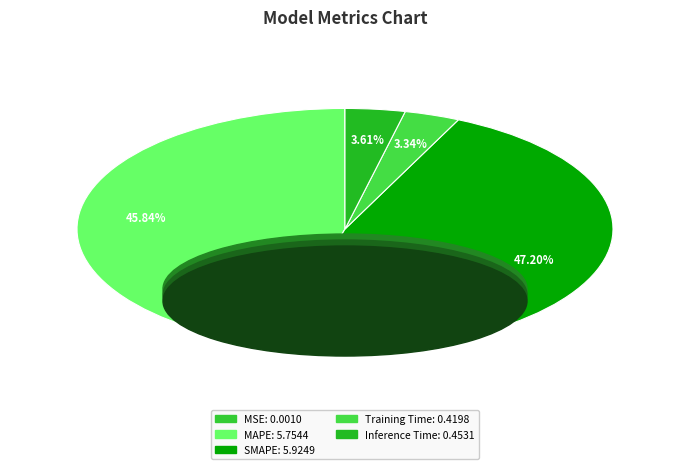

True or false: Inference Time accounts for 4% of the total.

True